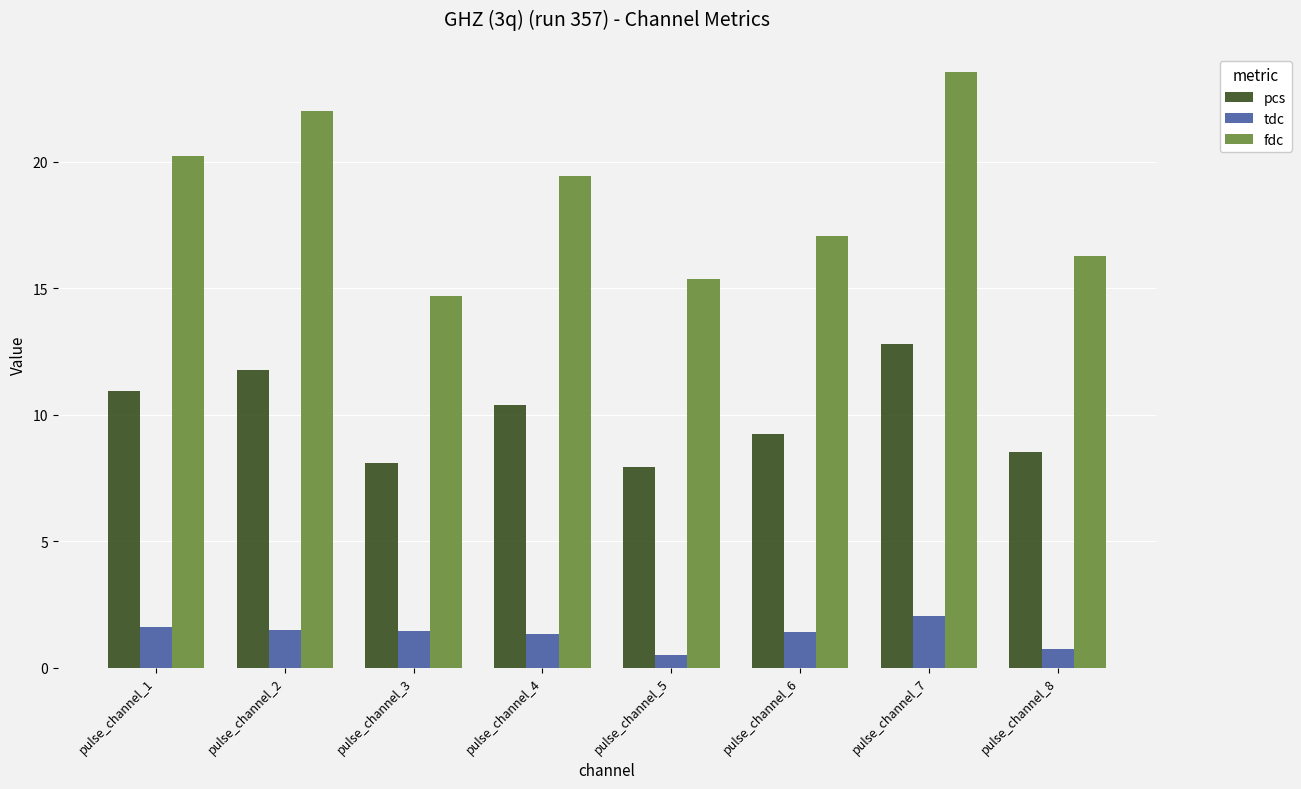

At which label does pcs first exceed 10?

pulse_channel_1